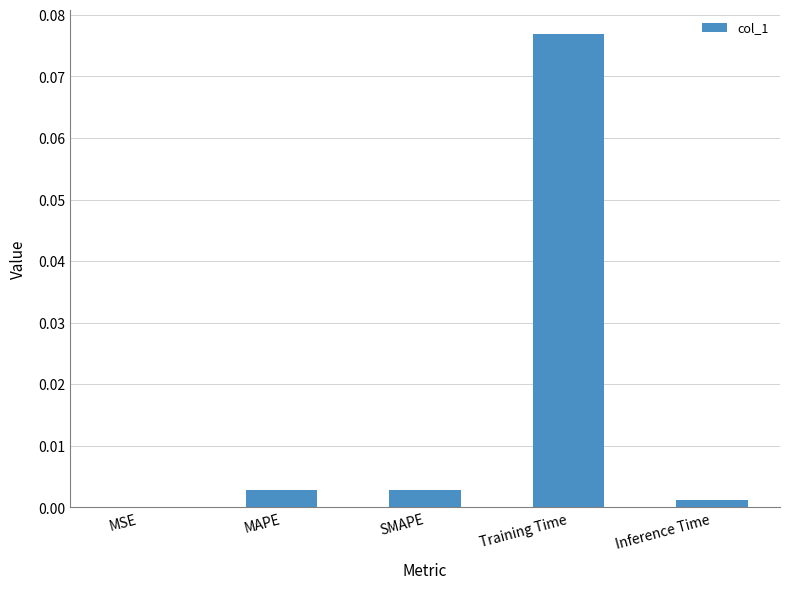

Which label corresponds to the largest value in the chart?

Training Time